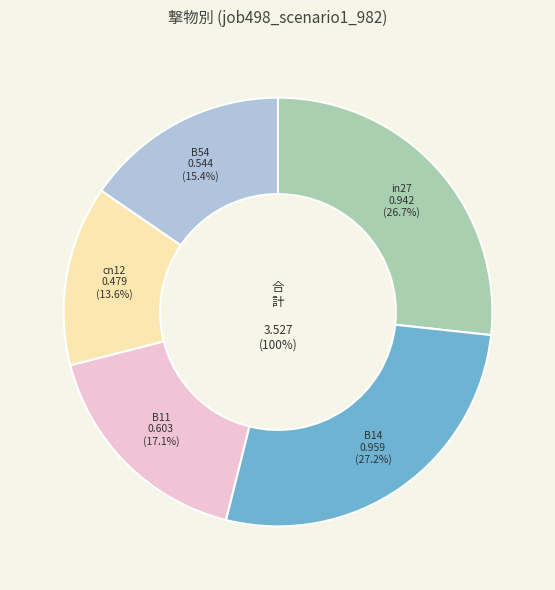

To the nearest percent, what is the difference between the largest and smallest slice percentages?

14%